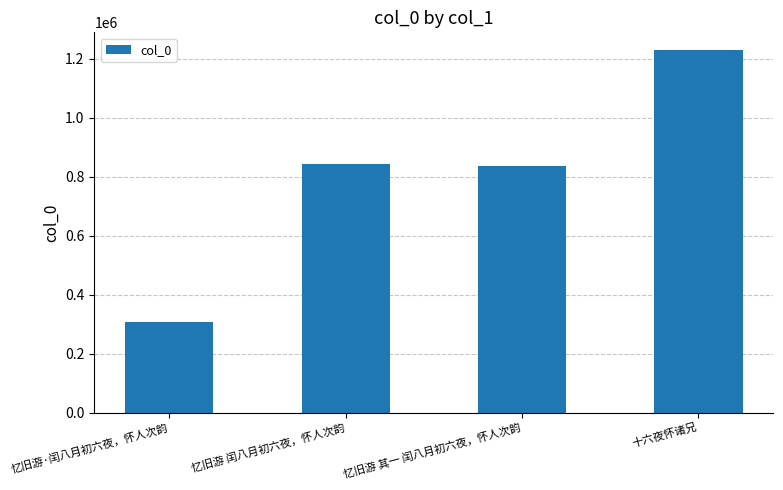

Count the number of categories in the chart.

4